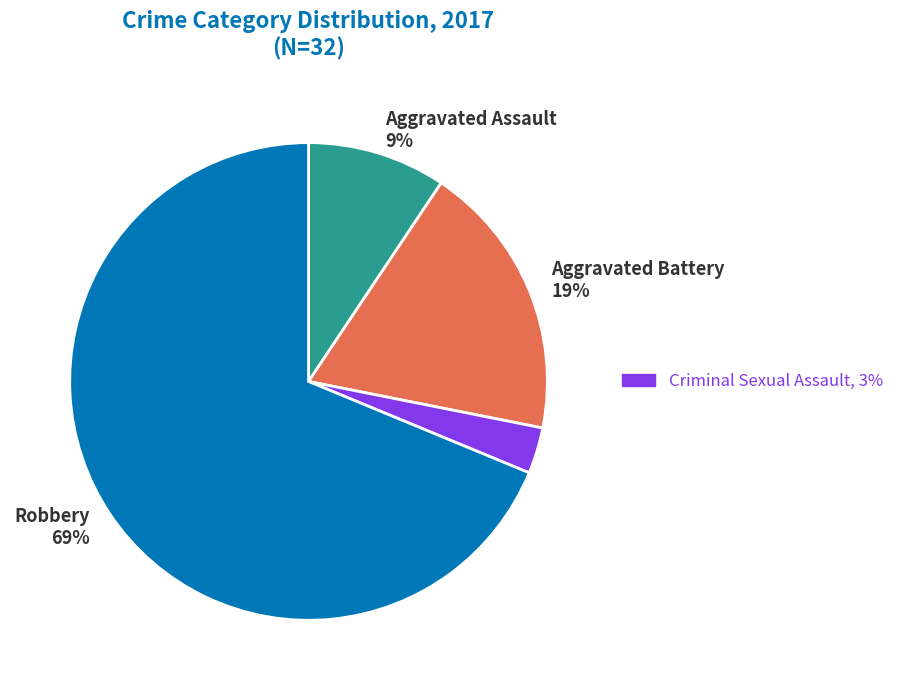

Is there any slice that represents more than half of the pie?

Yes